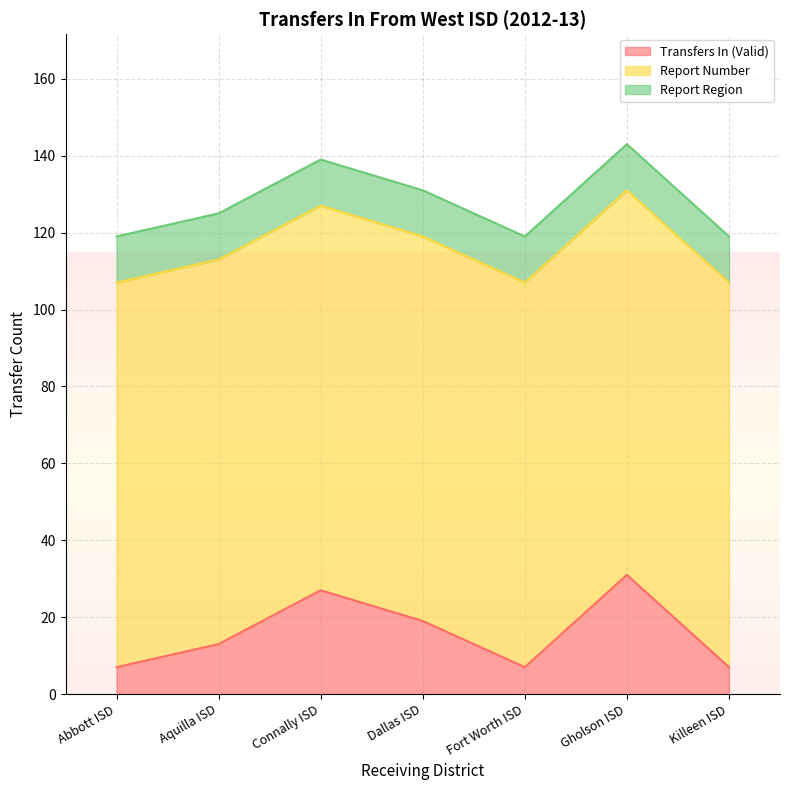

At which category is the sum across all series the highest?

Gholson ISD